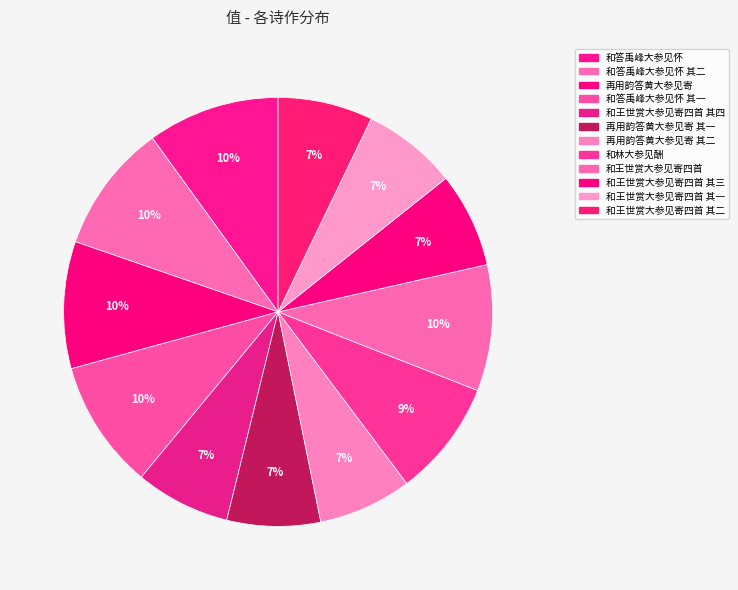

Is the sum of 再用韵答黄大参见寄 其二 and 和答禹峰大参见怀 其二 greater than half?

No